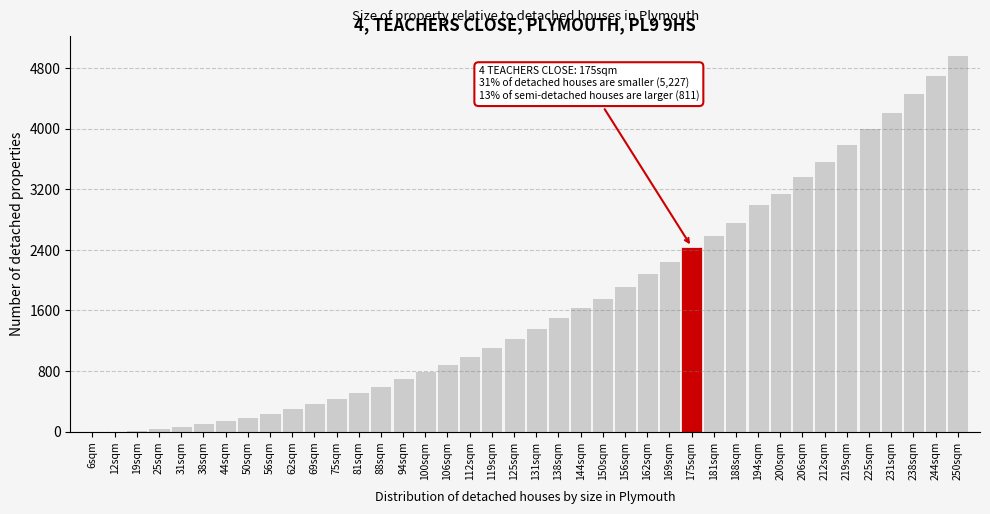

At which category does the chart reach its peak across all series?

250sqm